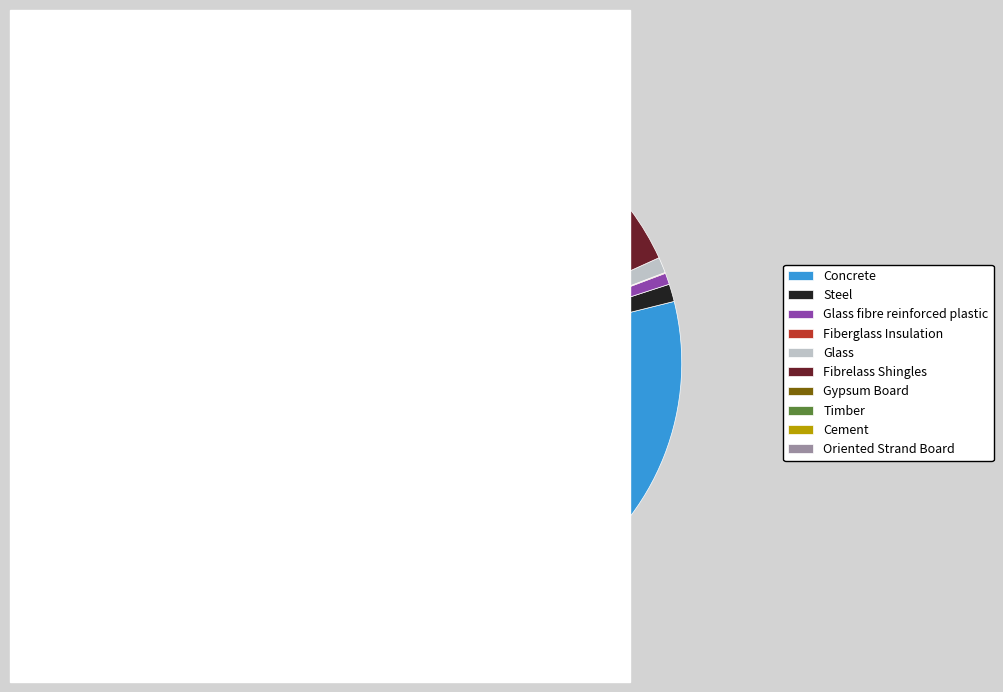

Approximately how many times larger is the value at Gypsum Board compared to Glass?

2.5